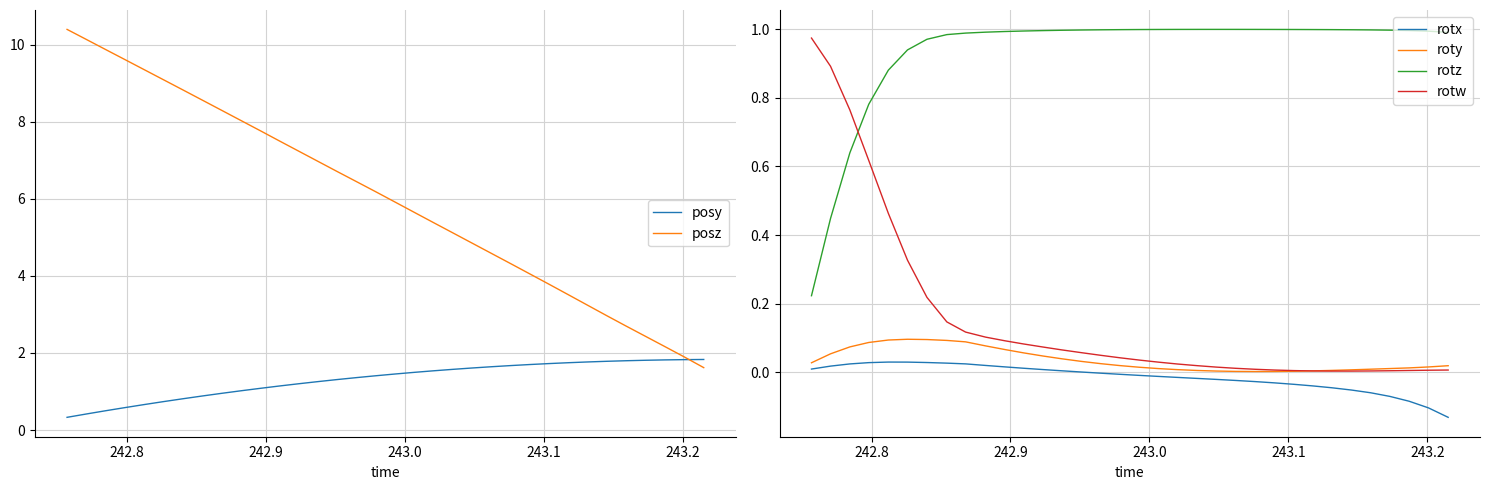

What is the maximum value shown in the chart?

10.4